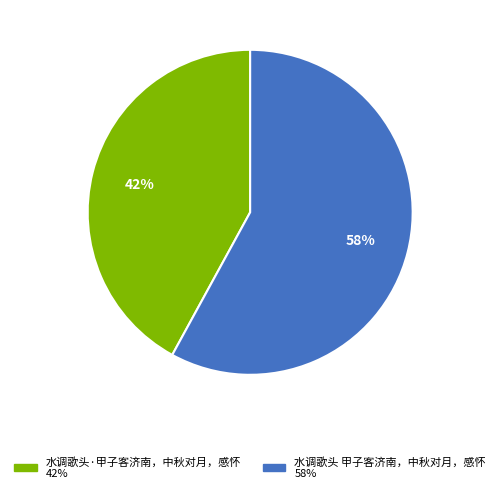

Do 水调歌头 甲子客济南，中秋对月，感怀 and 水调歌头·甲子客济南，中秋对月，感怀 together represent more than half of the pie?

Yes